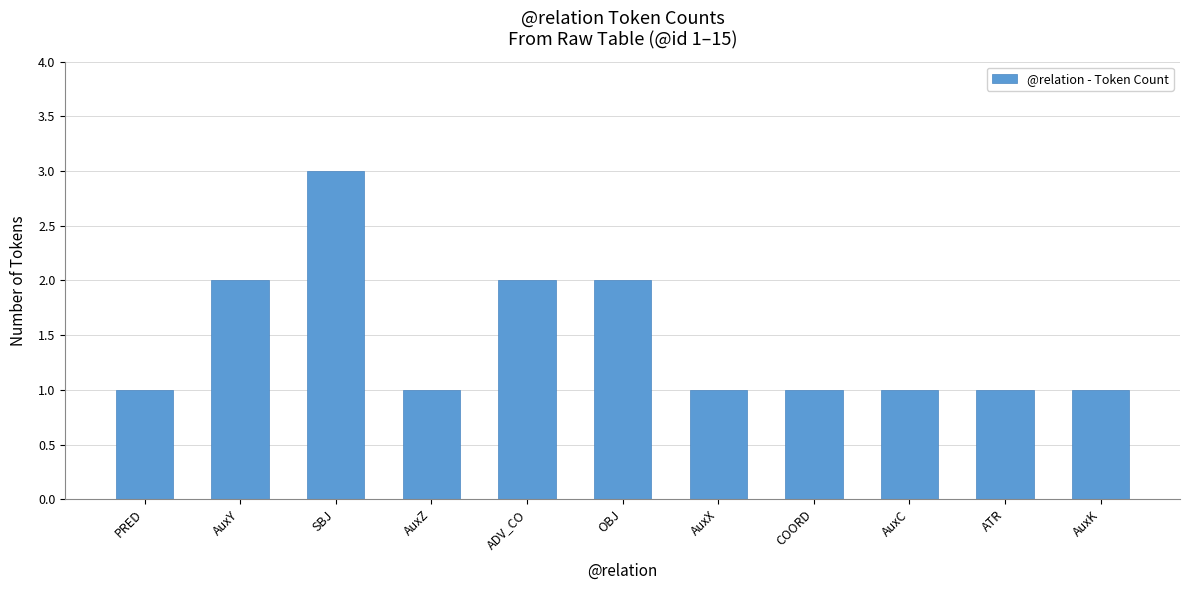

What is the difference between the second highest and minimum values?

1